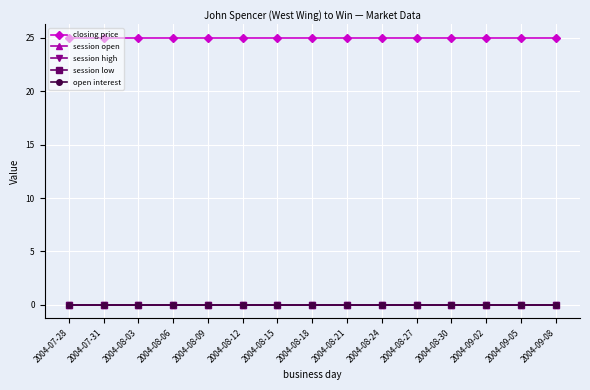

Is this an area chart (filled region under the line)?

No